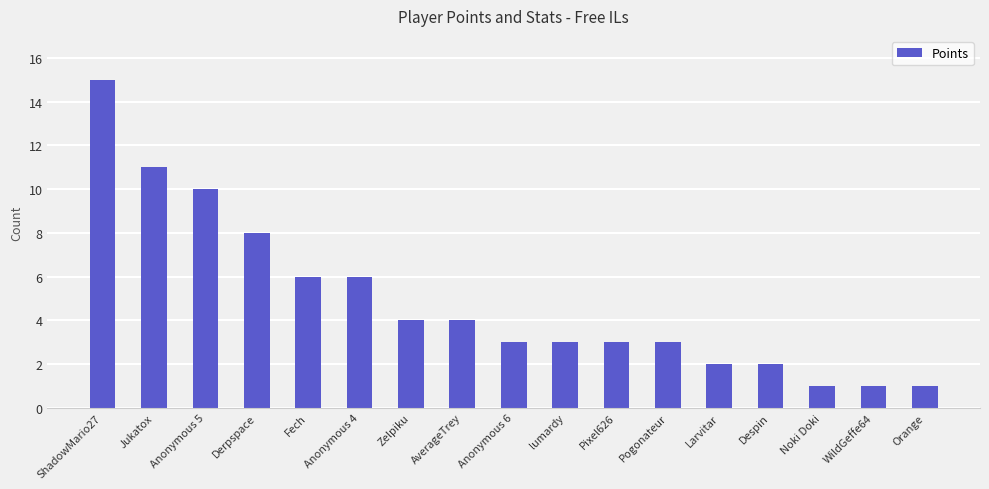

What is the label of the 4th bar from the right?

Despin